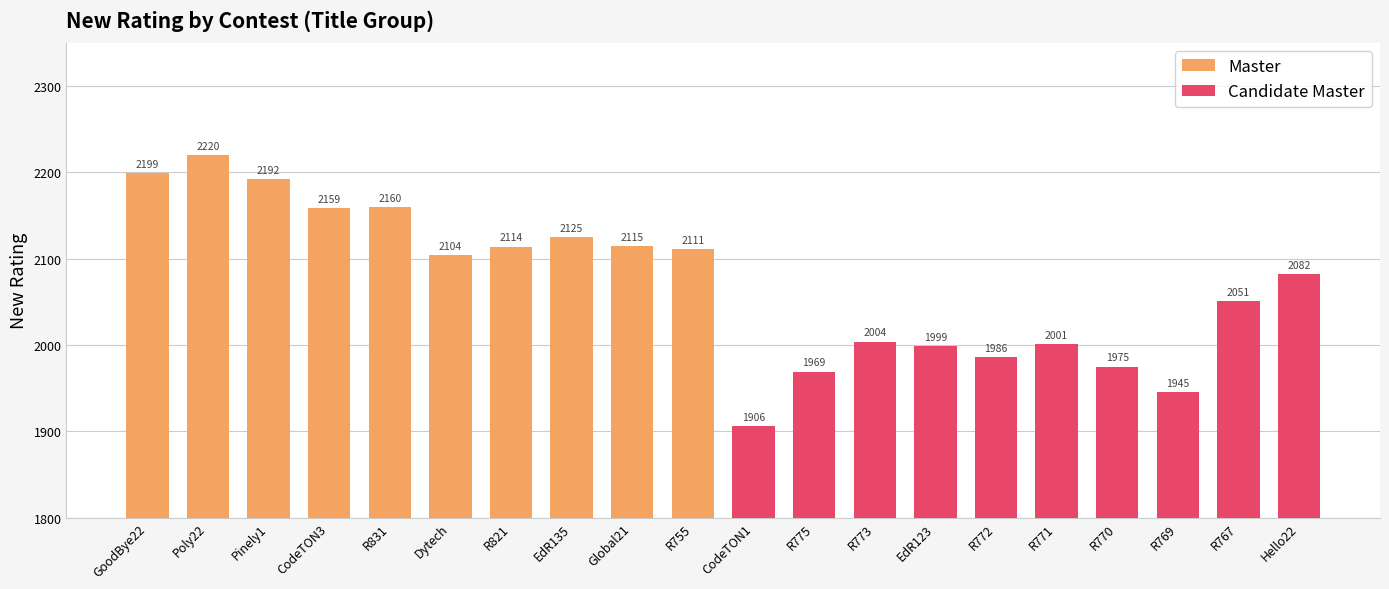

Reading left to right, extract all data points from this chart.

Master: 2199	2220	2192	2159	2160	2104	2114	2125	2115	2111
Candidate Master: 1906	1969	2004	1999	1986	2001	1975	1945	2051	2082